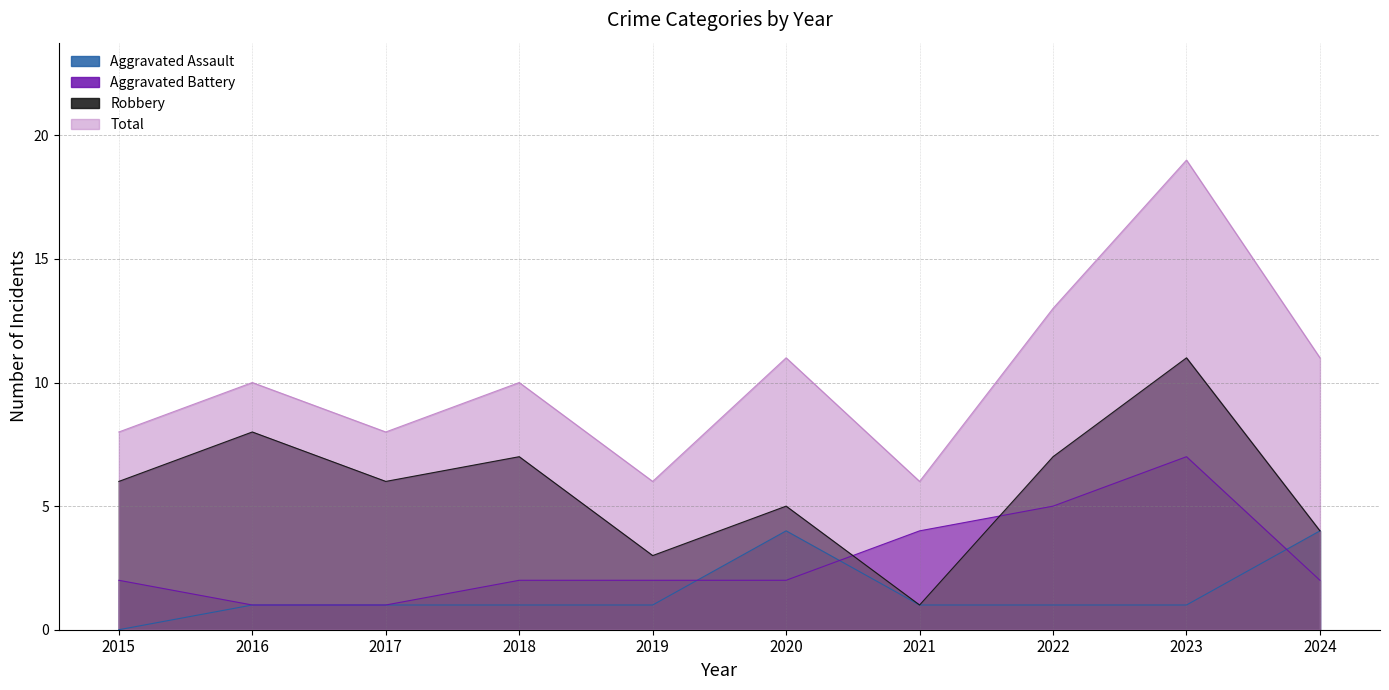

Reading left to right, list all the values displayed in this chart.

Aggravated Assault: 0	1	1	1	1	4	1	1	1	4
Aggravated Battery: 2	1	1	2	2	2	4	5	7	2
Robbery: 6	8	6	7	3	5	1	7	11	4
Total: 8	10	8	10	6	11	6	13	19	11